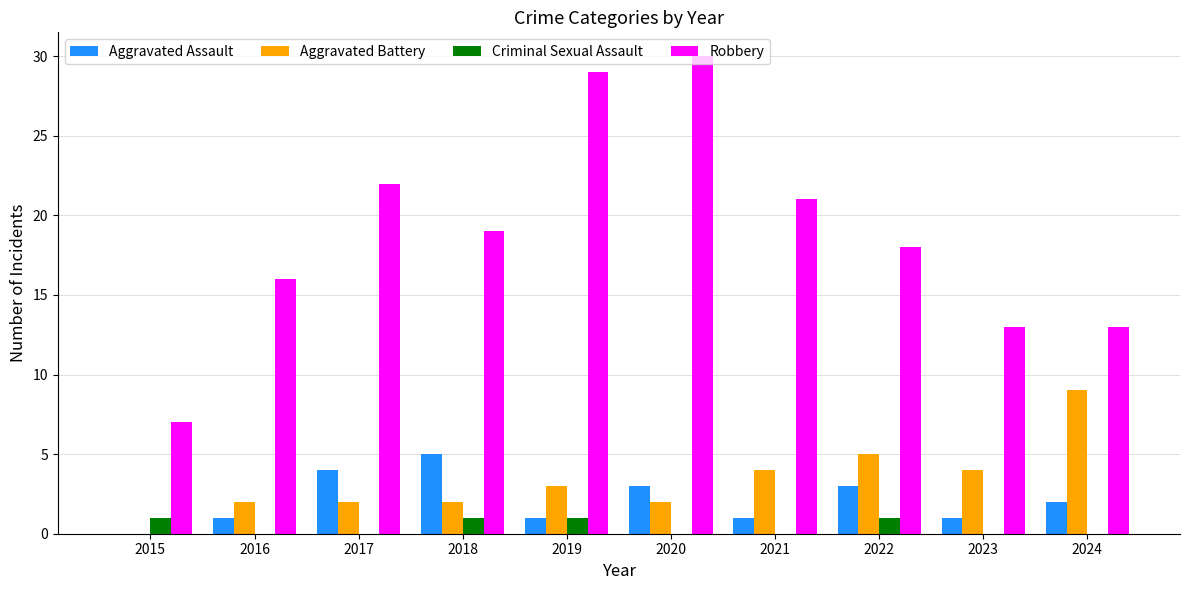

Is it true that Criminal Sexual Assault equals -1 at 2021?

False